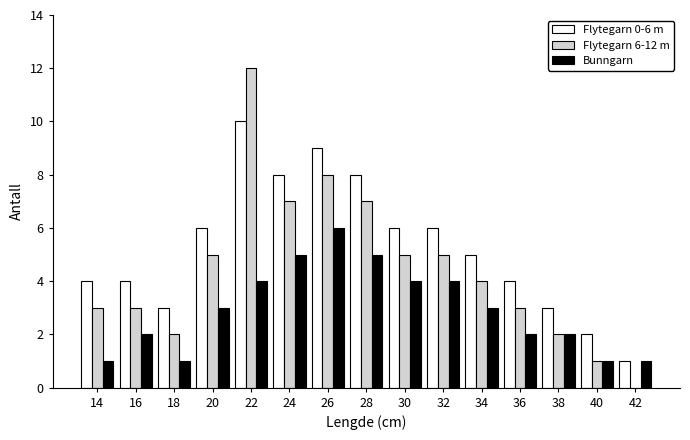

What is the maximum value shown in the chart?

12